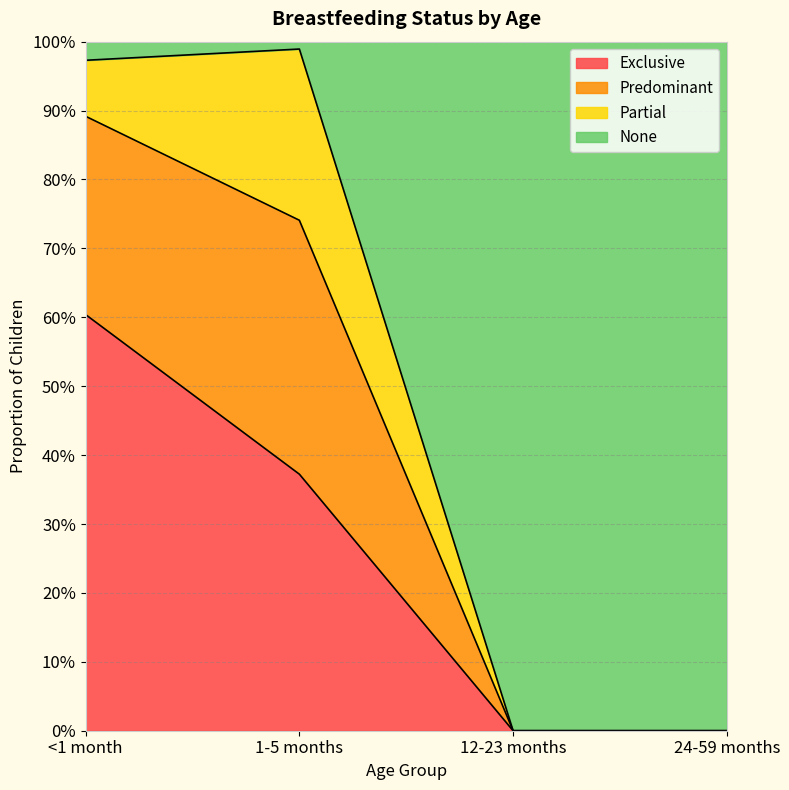

How many lines are shown in the chart?

3